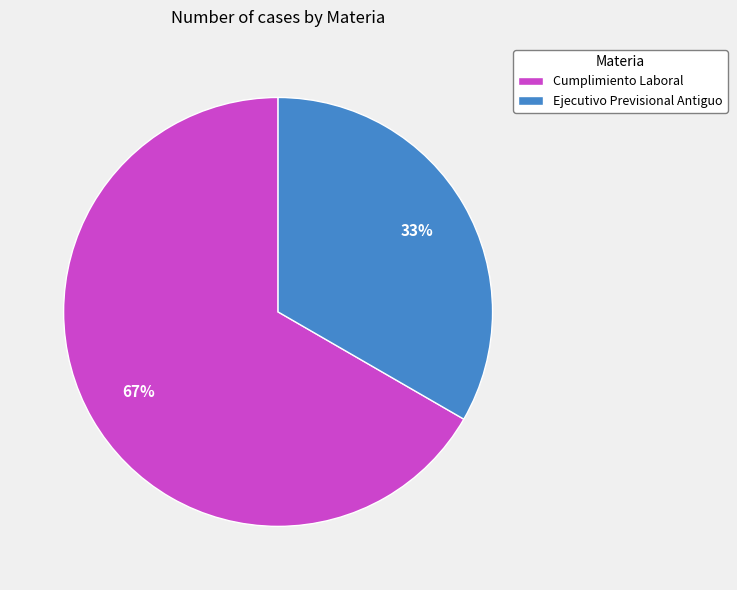

Is Ejecutivo Previsional Antiguo the majority of the pie?

No